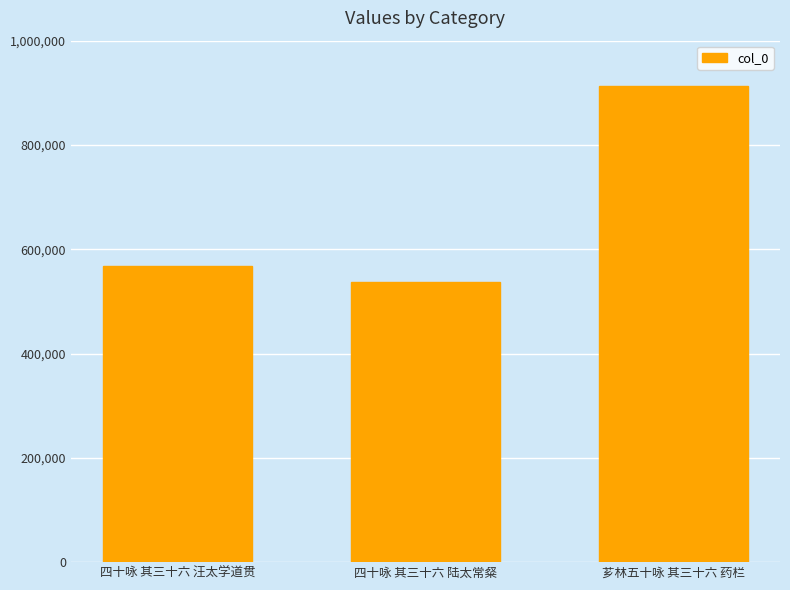

Rank the categories by value from lowest to highest.

四十咏 其三十六 陆太常粲, 四十咏 其三十六 汪太学道贯, 芗林五十咏 其三十六 药栏